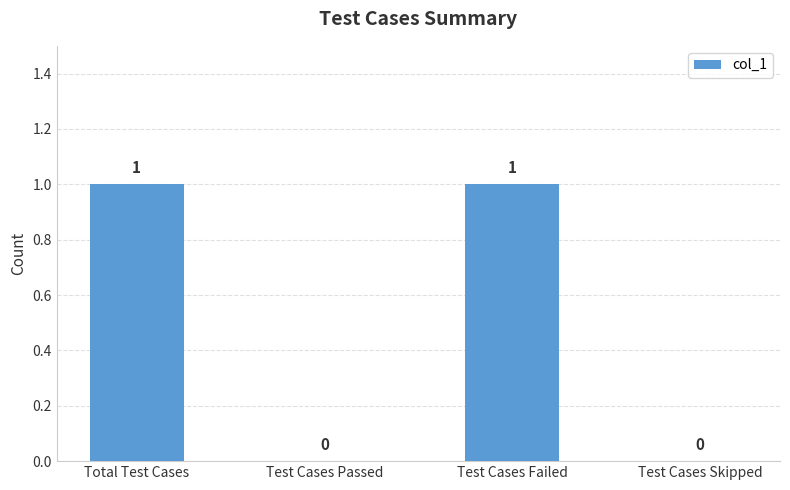

How many values are between 0 and 1?

4